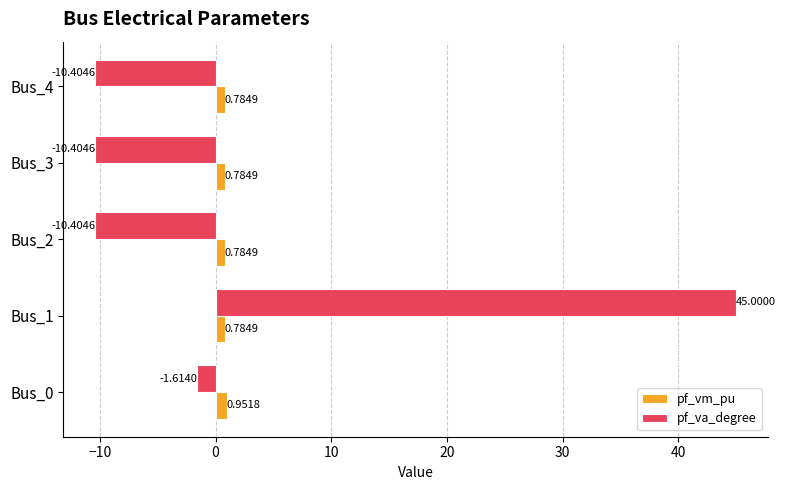

At which category is the sum across all series the highest?

Bus_1